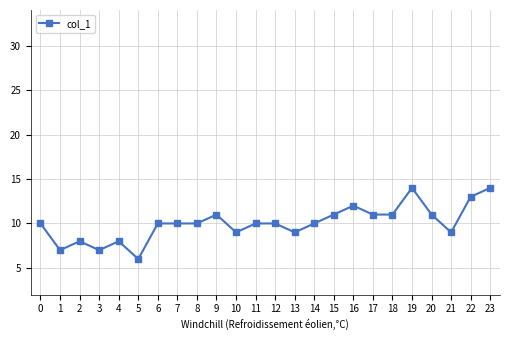

Which has a higher value, 19 or 9?

19